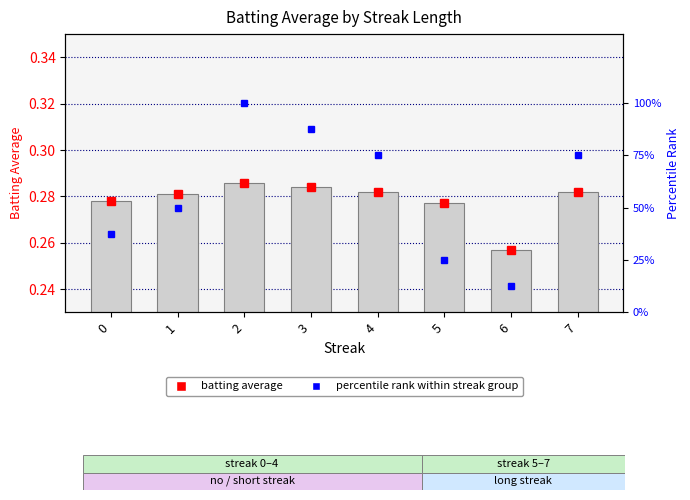

Is the value of percentile rank within streak group at 1 greater than the value of Batting Average at 4?

Yes